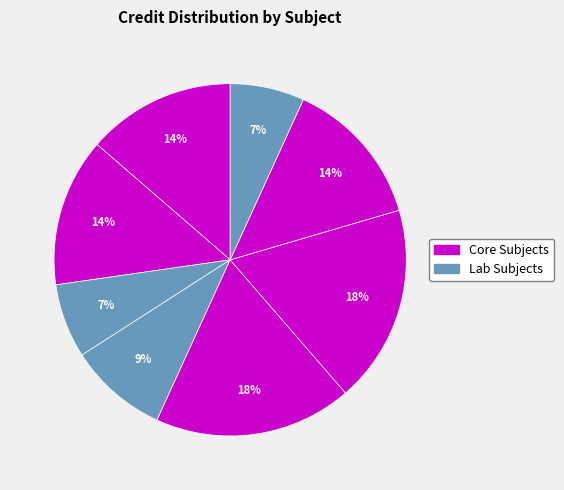

How many segments does this pie chart have?

8